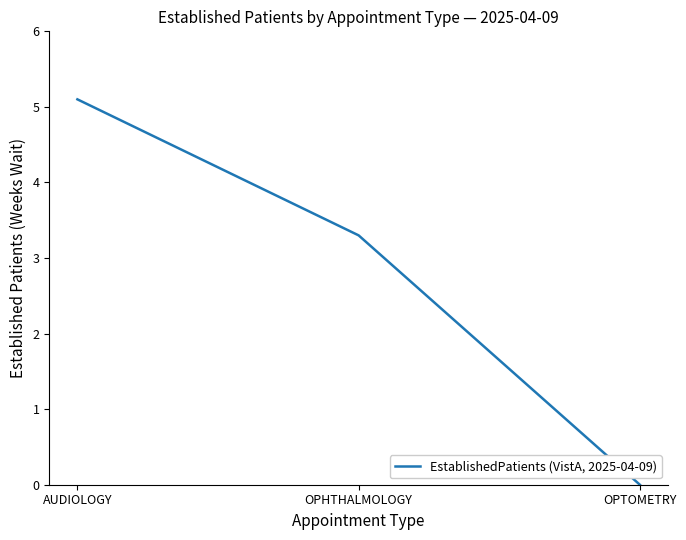

List the labels in order of value, largest first.

AUDIOLOGY, OPHTHALMOLOGY, OPTOMETRY